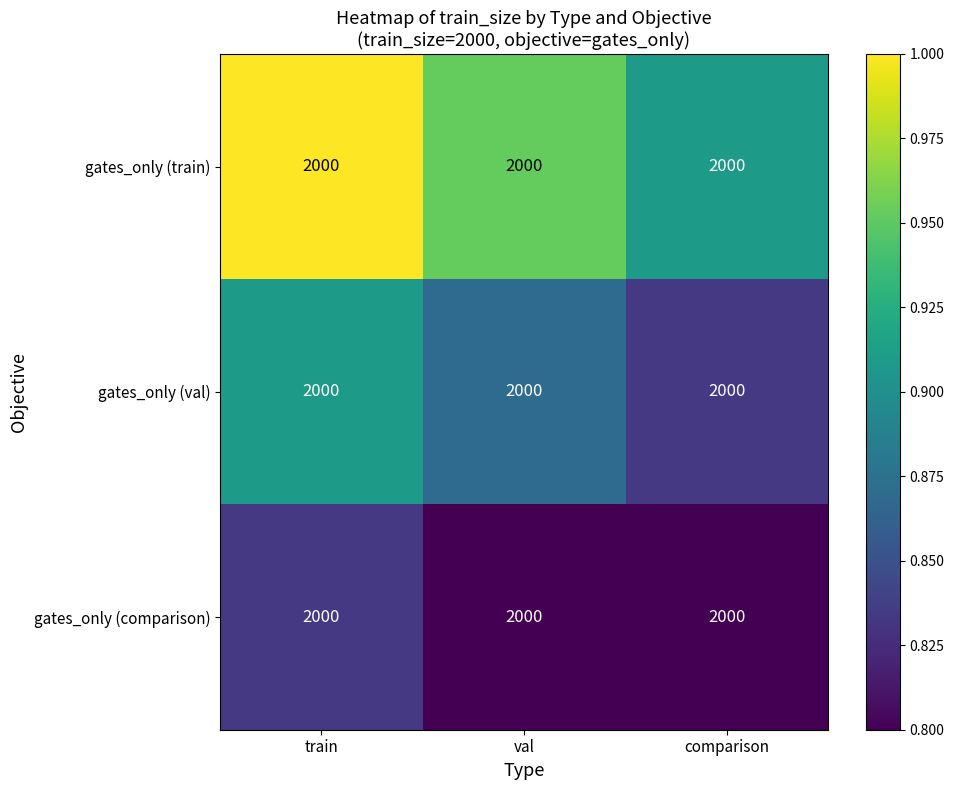

What is the maximum value for gates_only (comparison)?

0.8